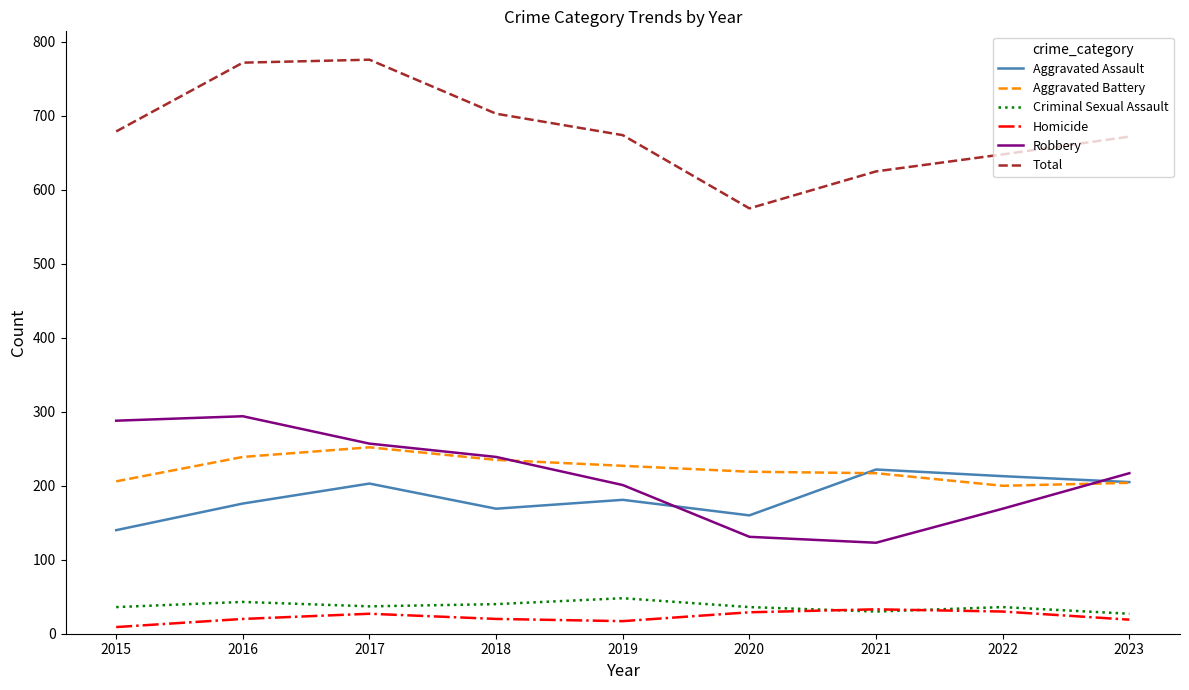

Is the value of Total at 2021 greater than the value of Aggravated Battery at 2017?

Yes